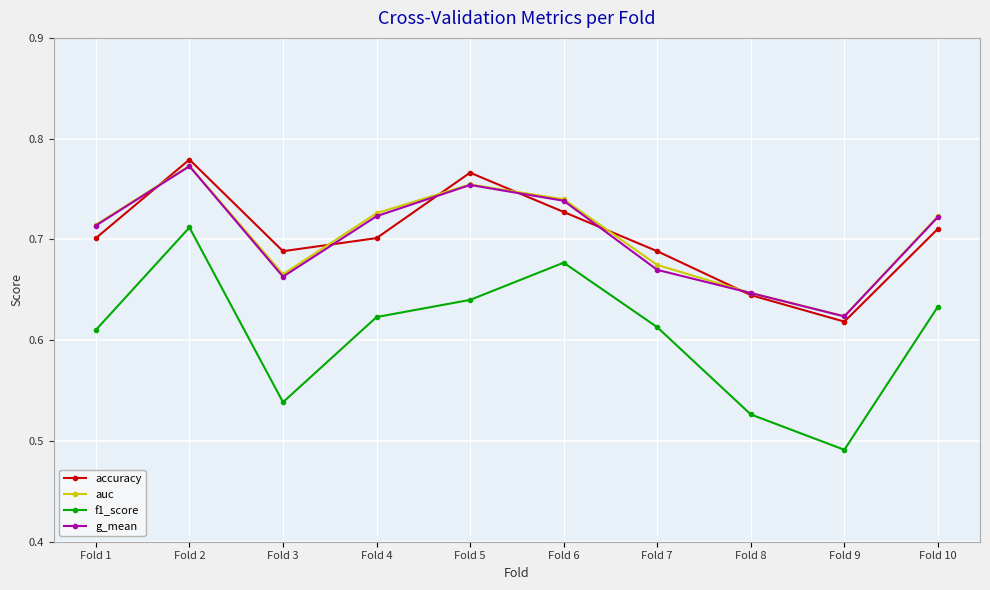

The f1_score series shows 1.2 at Fold 2. True or false?

False